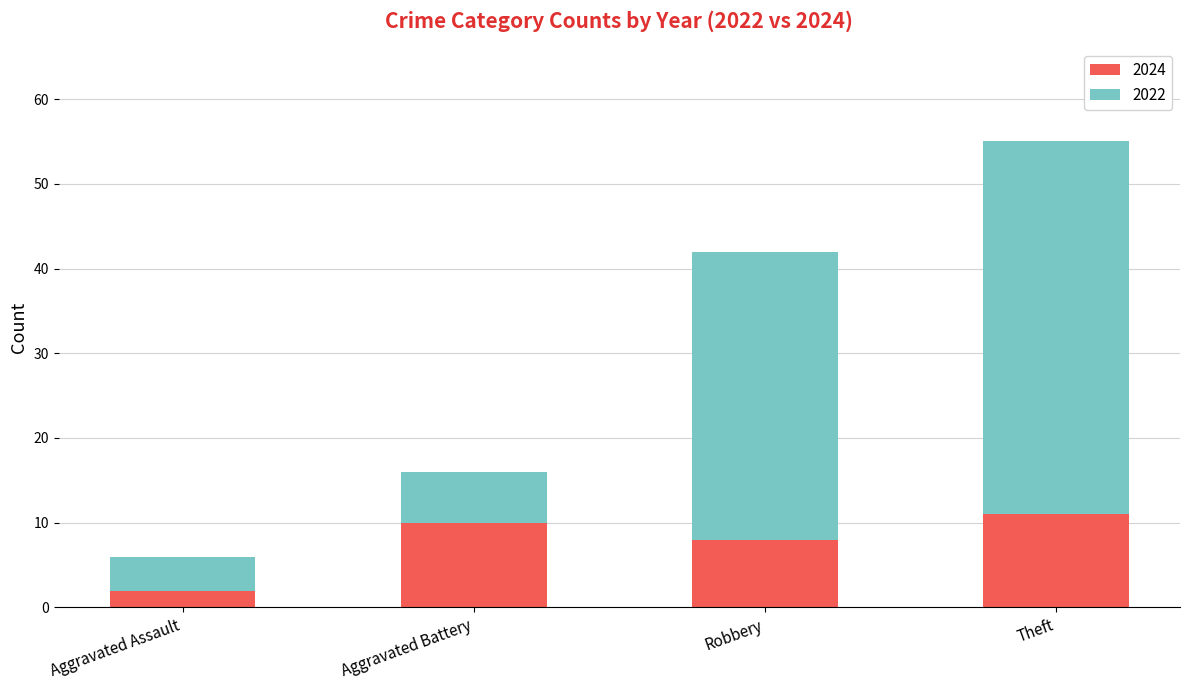

Reading left to right, what are the values for 2024?

2	10	8	11